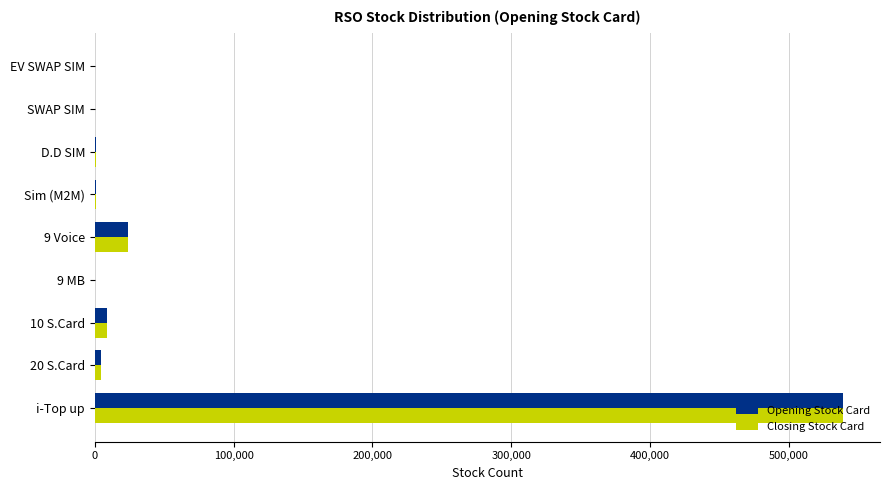

True or false: Opening Stock Card has a value of 538683 at i-Top up.

True